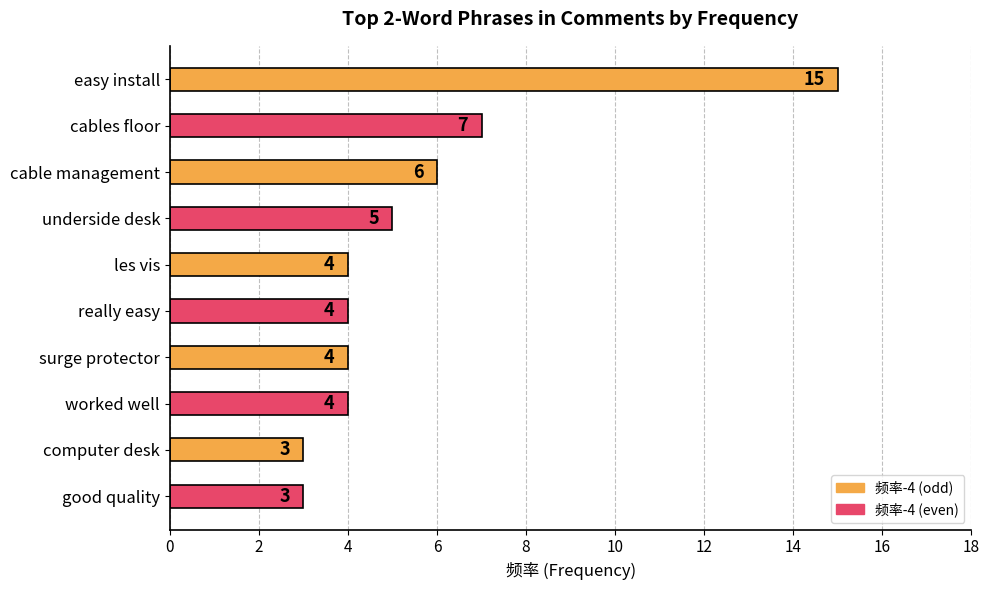

How many series are shown in this chart?

1